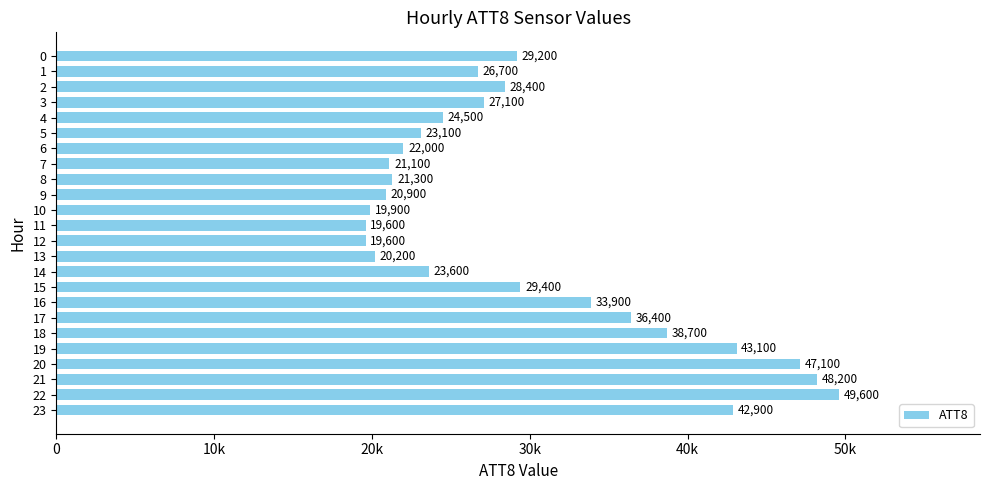

At which label is the value closest to 34600?

16